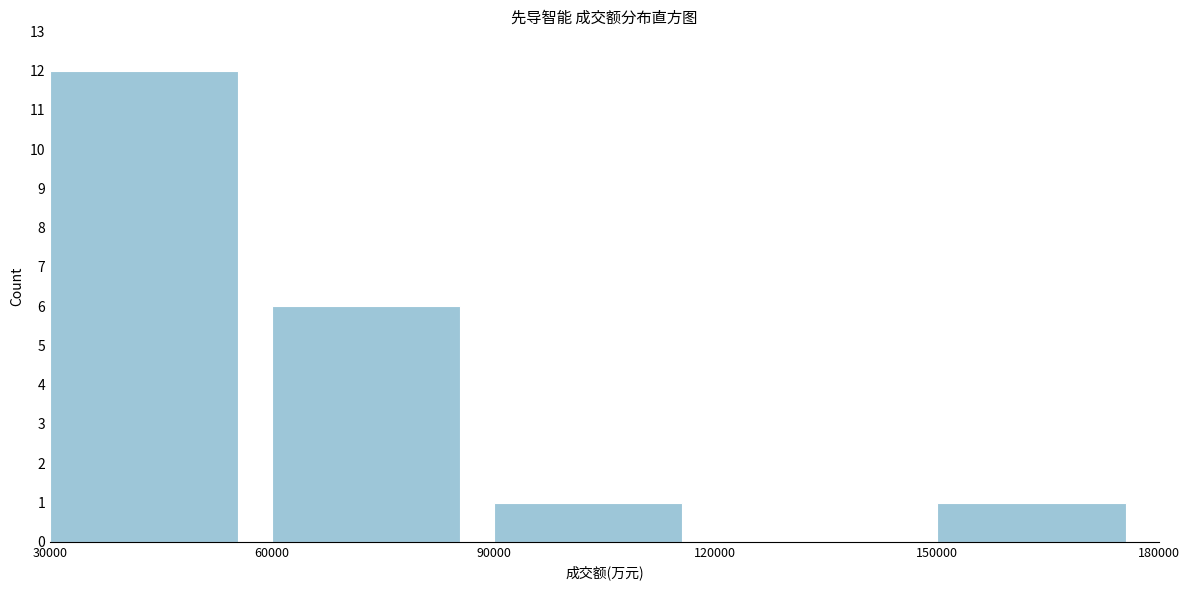

Reading left to right, list every bar in this chart as the range it spans on the x-axis followed by its height. The values are not printed on the chart, so give them approximately, as read against the axis.

30000 to 60000: 12
60000 to 90000: 6
90000 to 120000: 1
120000 to 150000: 0
150000 to 180000: 1